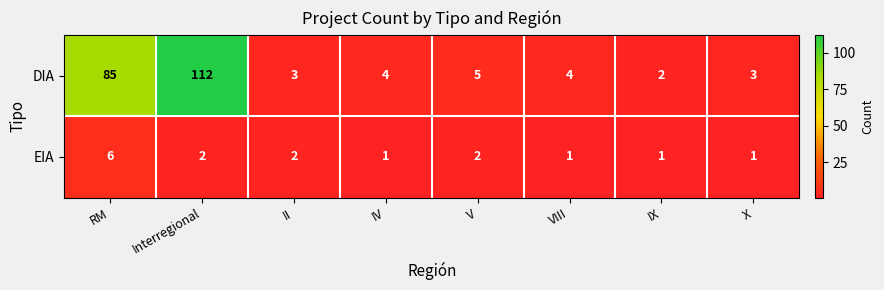

Reading left to right, extract all data points from this chart.

DIA: RM=85	Interregional=112	II=3	IV=4	V=5	VIII=4	IX=2	X=3
EIA: RM=6	Interregional=2	II=2	IV=1	V=2	VIII=1	IX=1	X=1